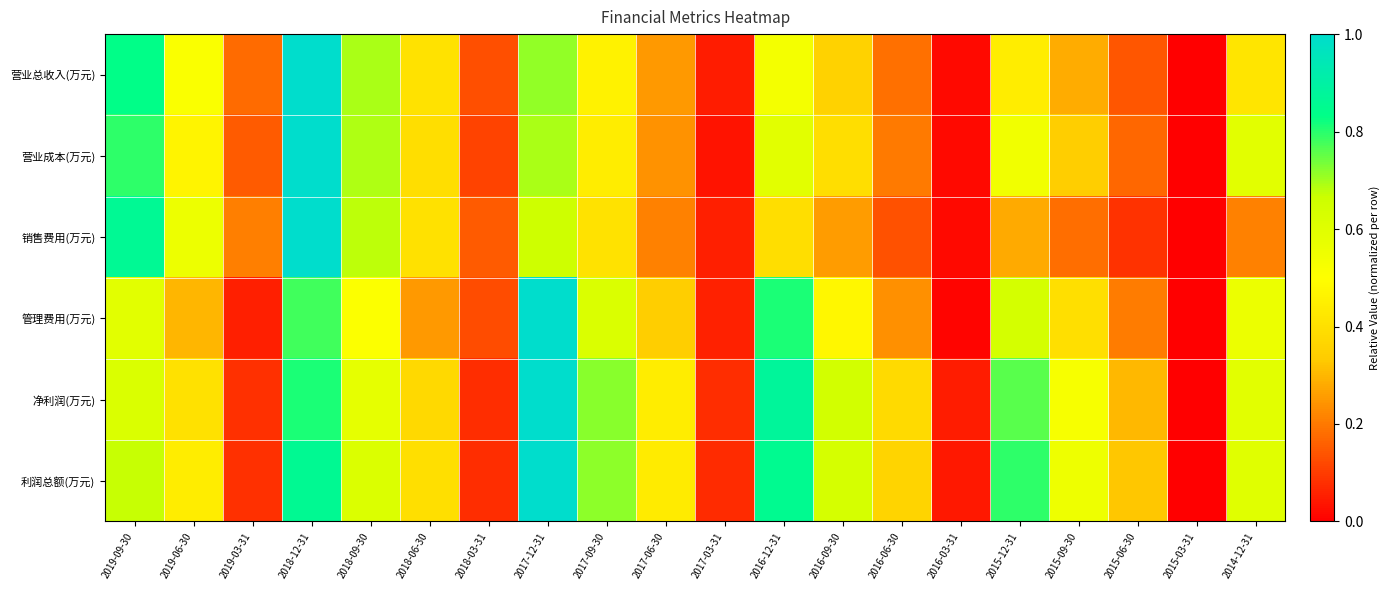

What is the difference between the highest and lowest values at 2019-09-30?

0.3